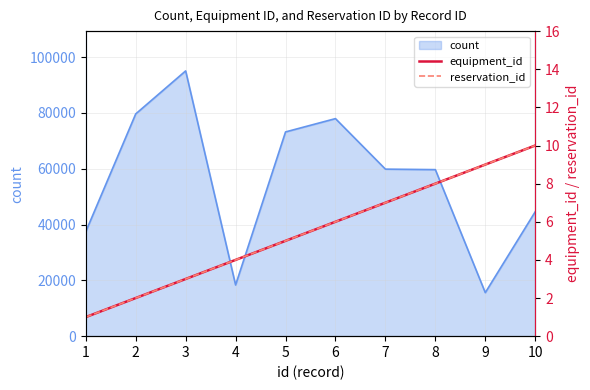

What is the maximum value for count?

95071